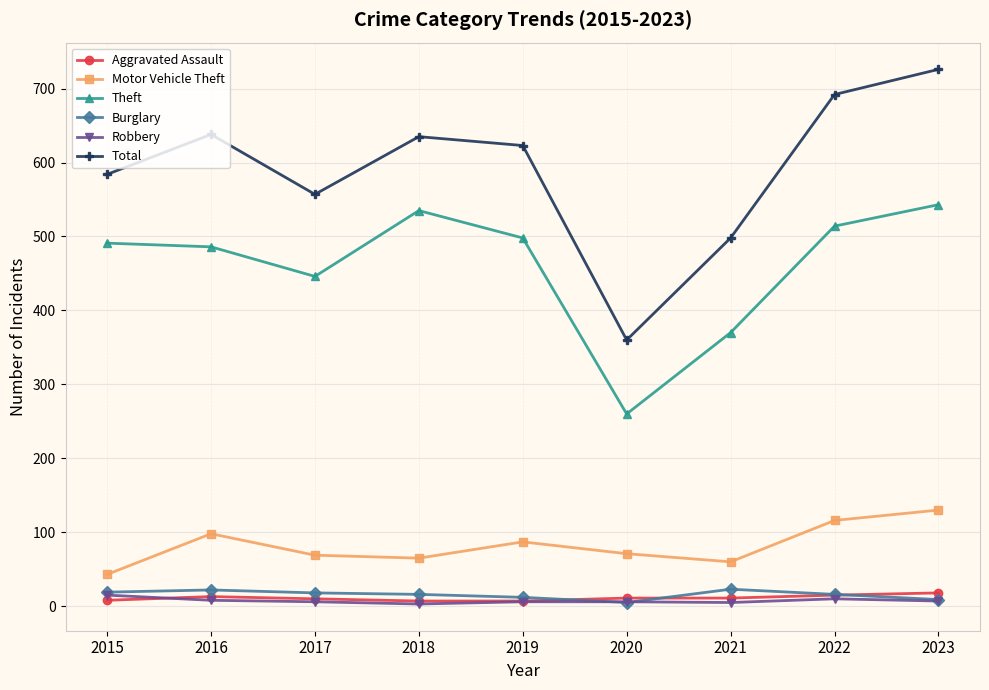

True or false: Total has more than 2 interior local peaks.

False